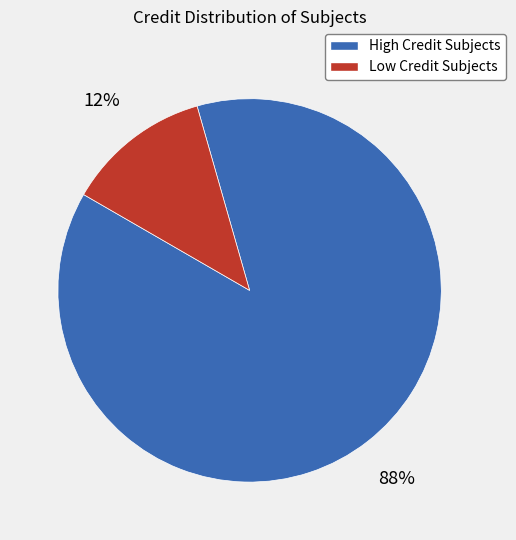

Is there any slice that represents more than half of the pie?

Yes